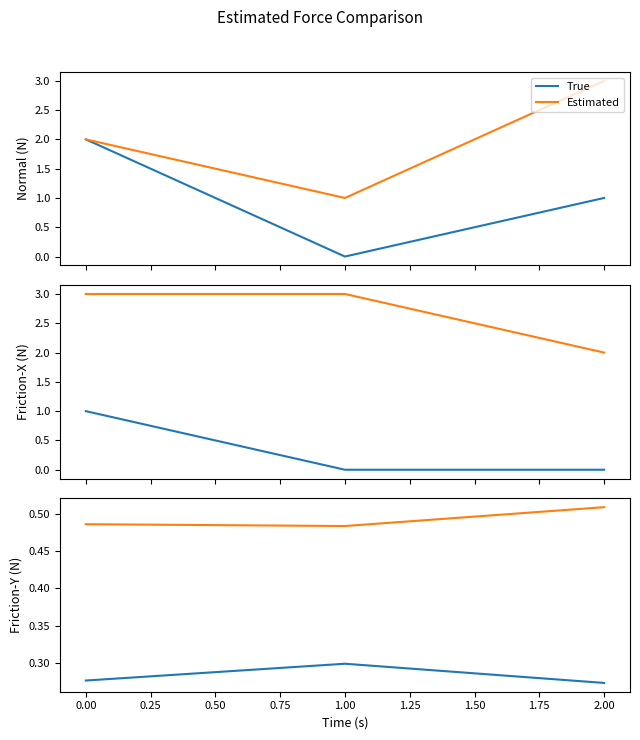

Count the Estimated values in the range 0 to 1.

3